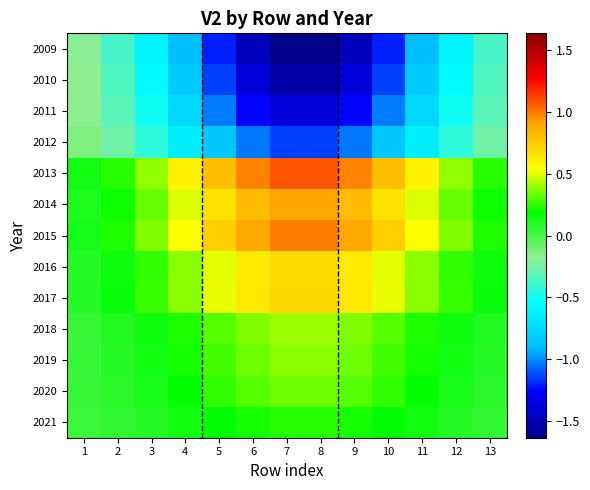

Reading left to right, extract all data points from this chart.

2009: 1=-0.2	2=-0.4	3=-0.6	4=-0.9	5=-1.2	6=-1.5	7=-1.6	8=-1.6	9=-1.5	10=-1.2	11=-0.9	12=-0.6	13=-0.4
2010: 1=-0.2	2=-0.3	3=-0.6	4=-0.8	5=-1.1	6=-1.4	7=-1.5	8=-1.5	9=-1.4	10=-1.1	11=-0.8	12=-0.6	13=-0.3
2011: 1=-0.2	2=-0.3	3=-0.5	4=-0.8	5=-1.0	6=-1.3	7=-1.4	8=-1.4	9=-1.3	10=-1.0	11=-0.8	12=-0.5	13=-0.3
2012: 1=-0.1	2=-0.3	3=-0.4	4=-0.6	5=-0.9	6=-1.0	7=-1.1	8=-1.1	9=-1.0	10=-0.9	11=-0.6	12=-0.4	13=-0.3
2013: 1=0.1	2=0.2	3=0.4	4=0.6	5=0.8	6=1.0	7=1.1	8=1.1	9=1.0	10=0.8	11=0.6	12=0.4	13=0.2
2014: 1=0.1	2=0.2	3=0.3	4=0.5	5=0.7	6=0.8	7=0.9	8=0.9	9=0.8	10=0.7	11=0.5	12=0.3	13=0.2
2015: 1=0.1	2=0.2	3=0.4	4=0.5	5=0.7	6=0.9	7=1.0	8=1.0	9=0.9	10=0.7	11=0.5	12=0.4	13=0.2
2016: 1=0.1	2=0.2	3=0.3	4=0.4	5=0.5	6=0.6	7=0.7	8=0.7	9=0.6	10=0.5	11=0.4	12=0.3	13=0.2
2017: 1=0.1	2=0.2	3=0.3	4=0.4	5=0.5	6=0.6	7=0.7	8=0.7	9=0.6	10=0.5	11=0.4	12=0.3	13=0.2
2018: 1=0.1	2=0.1	3=0.2	4=0.2	5=0.3	6=0.4	7=0.4	8=0.4	9=0.4	10=0.3	11=0.2	12=0.2	13=0.1
2019: 1=0.0	2=0.1	3=0.1	4=0.2	5=0.3	6=0.3	7=0.4	8=0.4	9=0.3	10=0.3	11=0.2	12=0.1	13=0.1
2020: 1=0.0	2=0.1	3=0.1	4=0.2	5=0.3	6=0.3	7=0.3	8=0.3	9=0.3	10=0.3	11=0.2	12=0.1	13=0.1
2021: 1=0.0	2=0.1	3=0.1	4=0.1	5=0.2	6=0.2	7=0.2	8=0.2	9=0.2	10=0.2	11=0.1	12=0.1	13=0.1